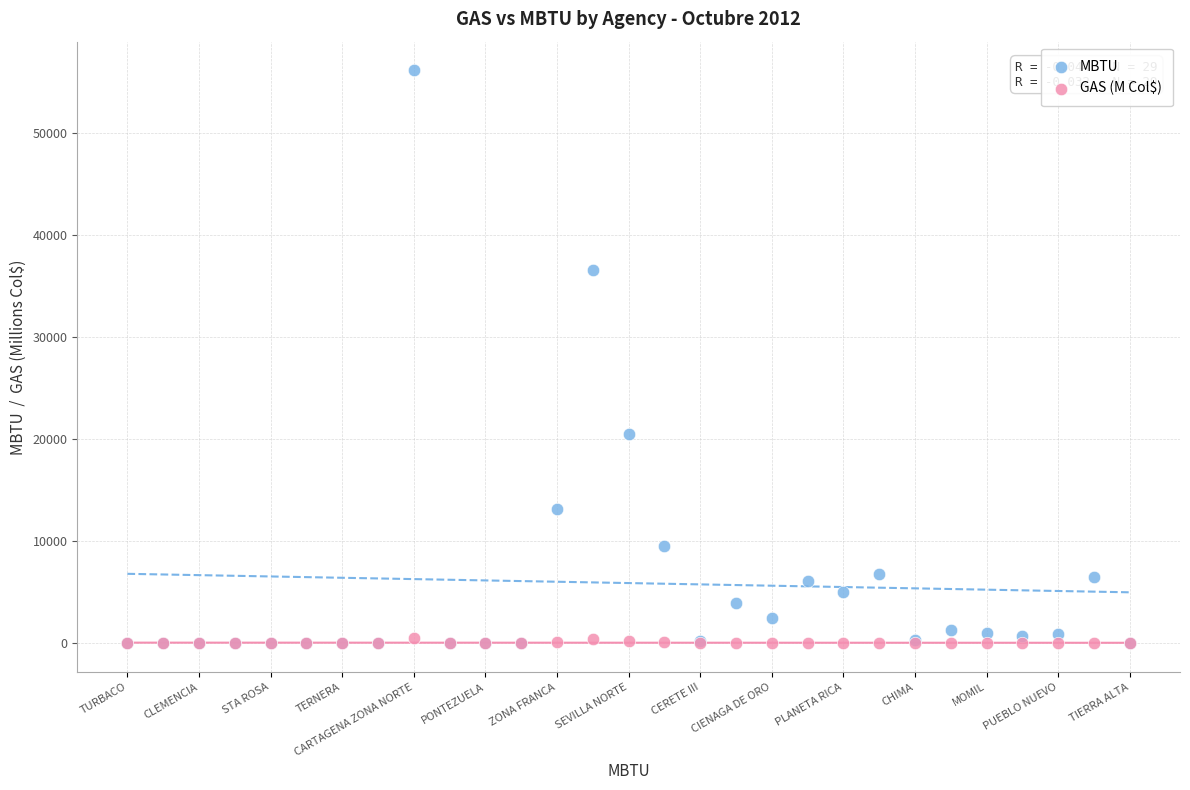

In the MBTU series, what Y value is closest to 28060?

20455.0